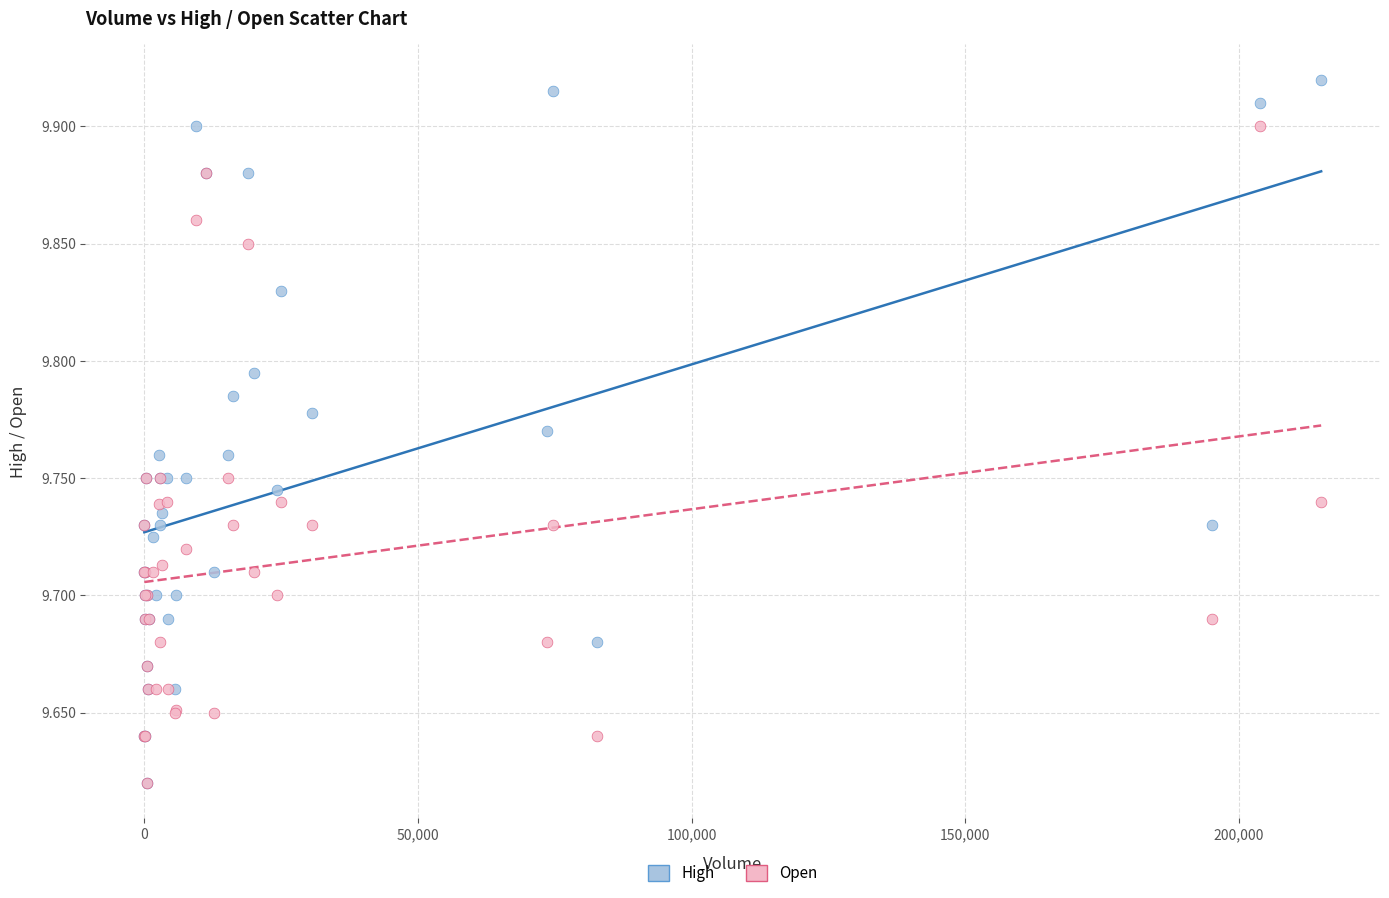

What are all the series names shown in the legend?

High, Open